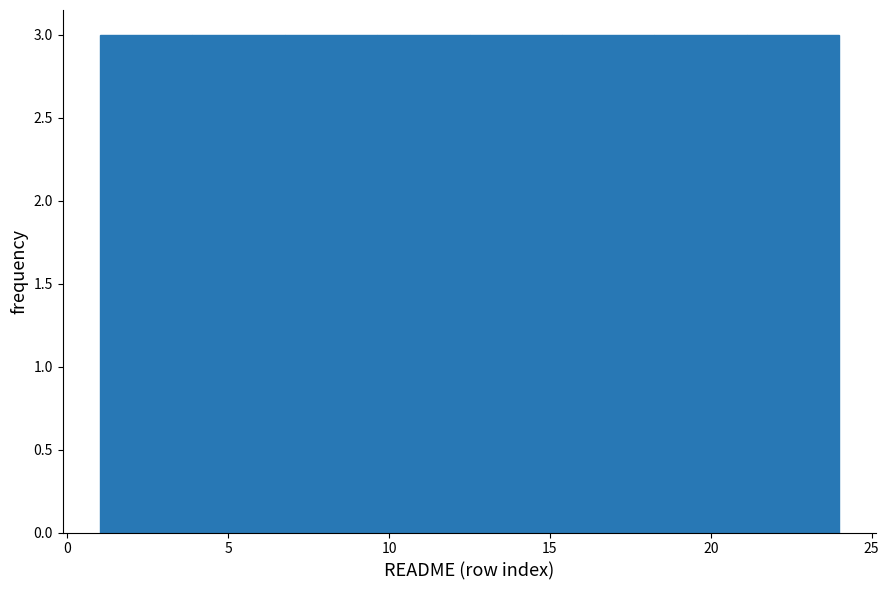

Reading left to right, list every bar in this chart as the range it spans on the x-axis followed by its height. Neither the bar edges nor the heights are printed on the chart, so give them approximately, as read against the axes.

1.0 to 4.0: 3
4.0 to 7.0: 3
7.0 to 9.5: 3
9.5 to 12.5: 3
12.5 to 15.5: 3
15.5 to 18.5: 3
18.5 to 21.0: 3
21.0 to 24.0: 3